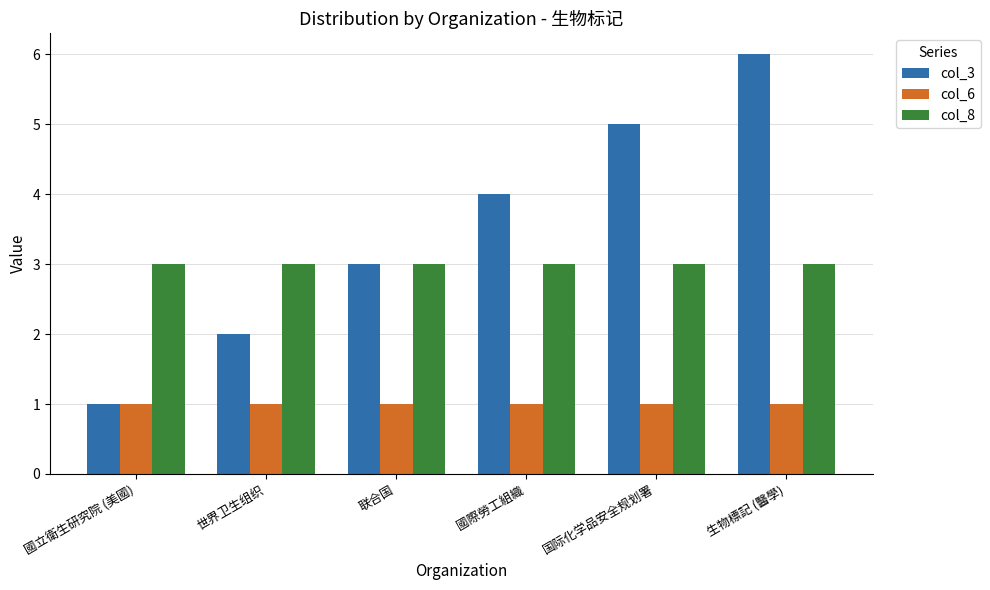

Rank the series at 世界卫生组织 from lowest to highest value.

col_6, col_3, col_8